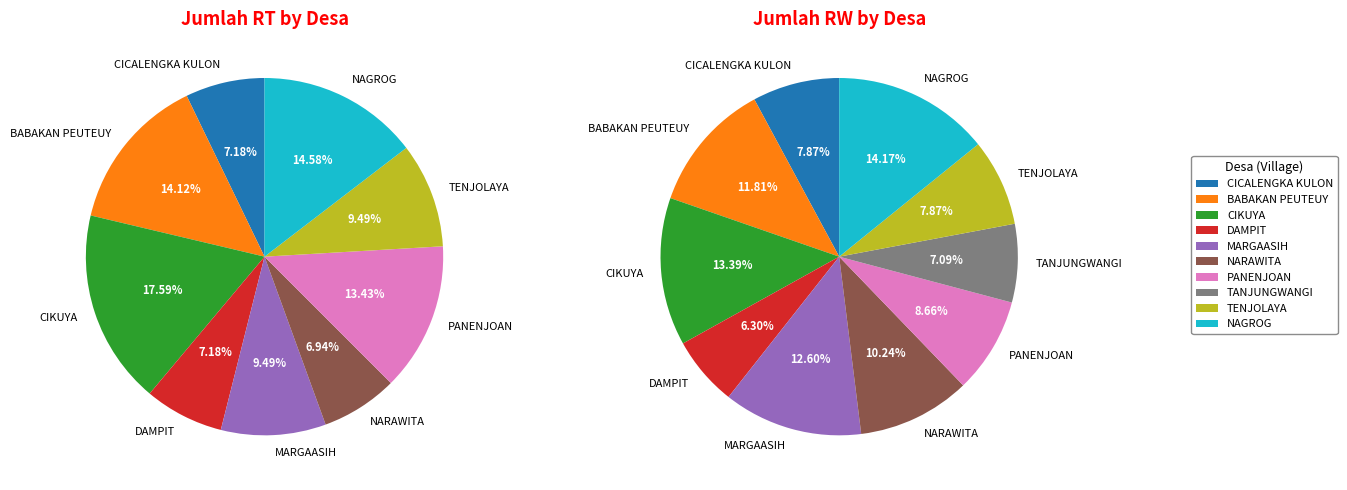

To the nearest percent, what percentage of the pie is MARGAASIH?

9%